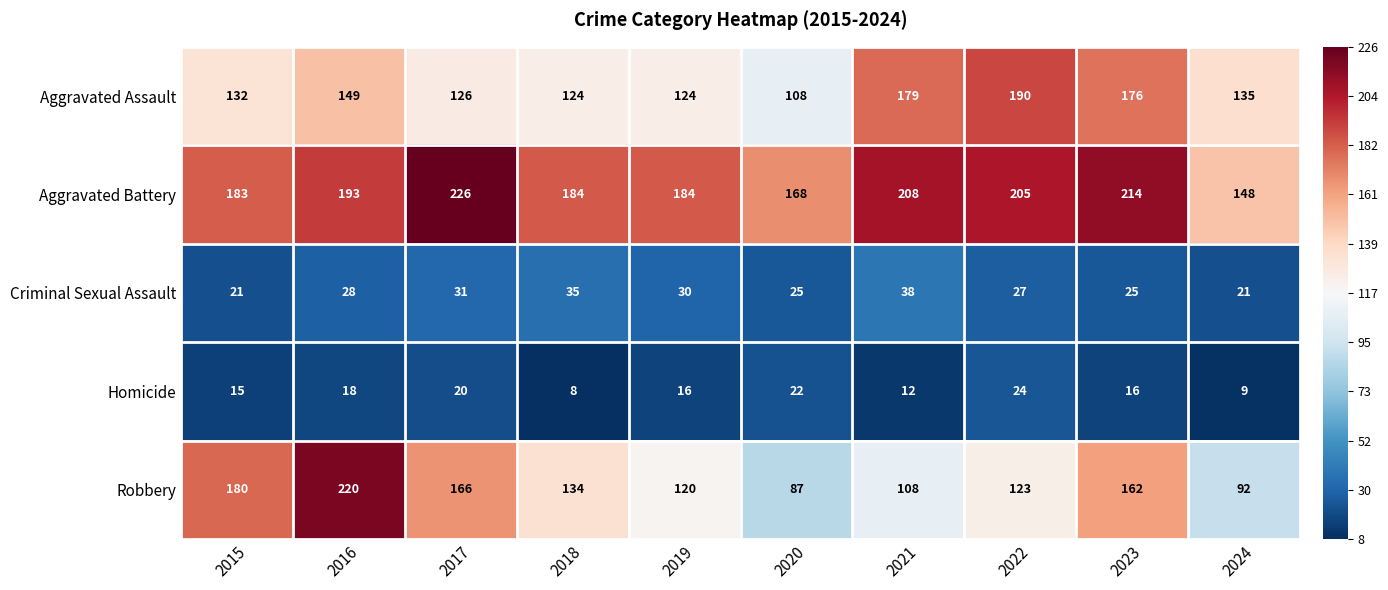

What is the difference between the highest and lowest values at 2024?

139